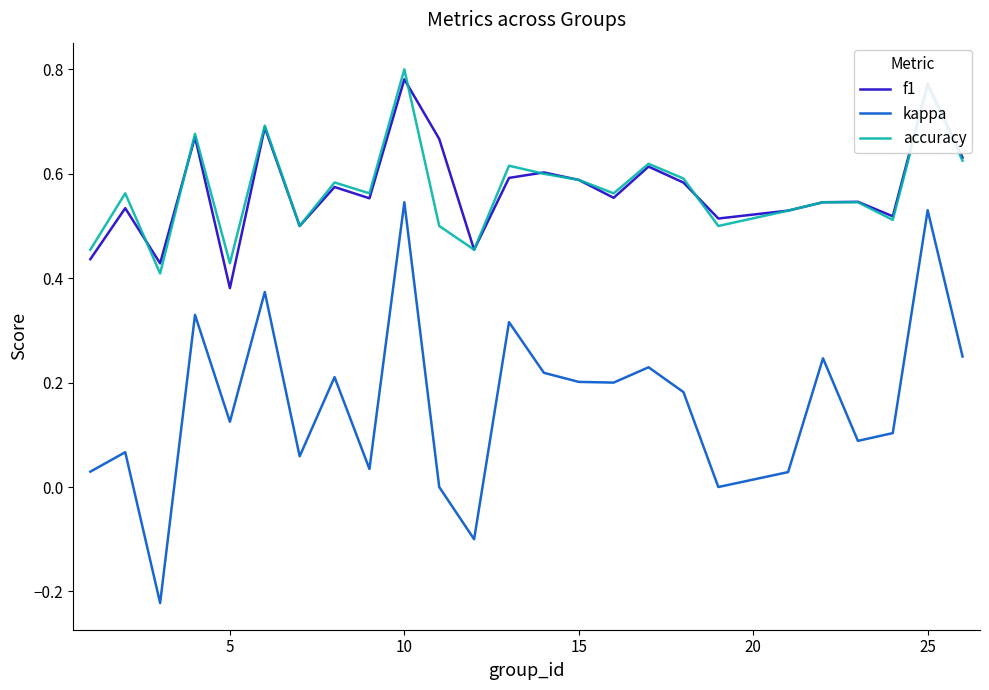

True or false: kappa and accuracy intersect in this chart.

False